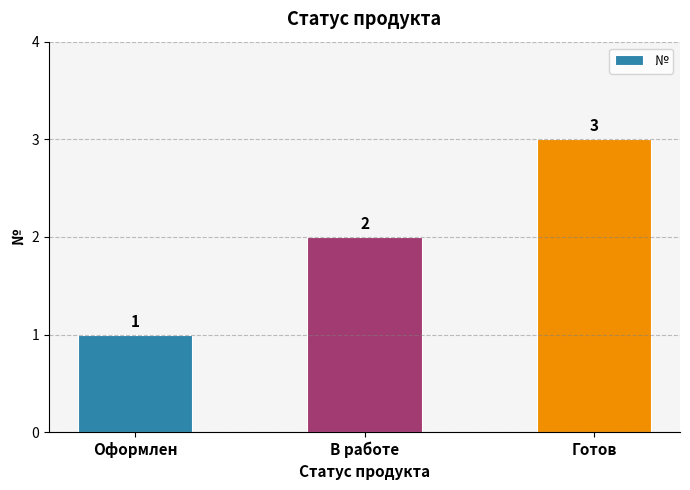

At which category does the chart reach its minimum across all series?

Оформлен